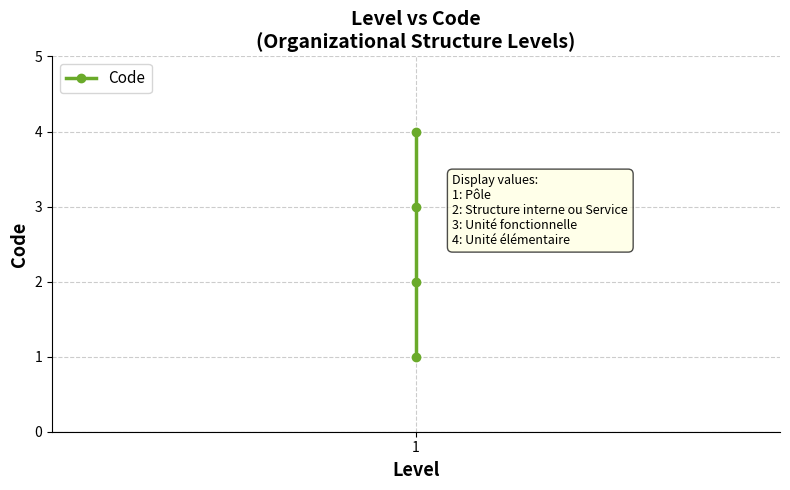

What is the difference between the second highest and second lowest values?

1